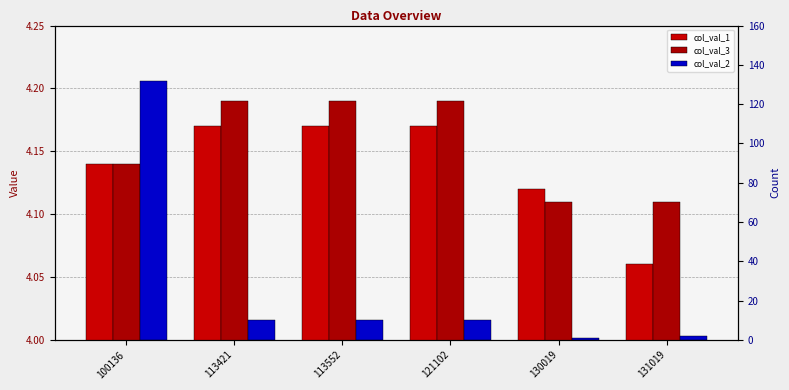

How many bars are there in each group?

3